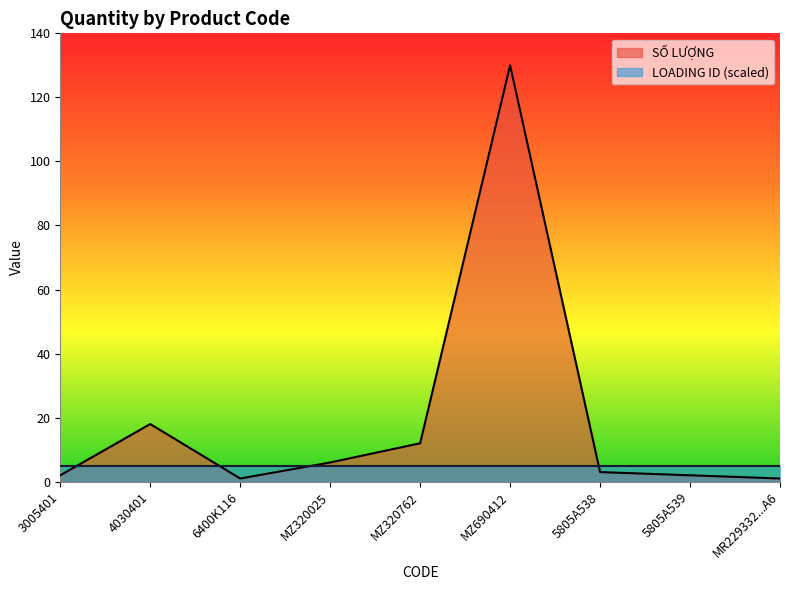

What is the change in value from MZ320025 to MR229332...A6?

-5